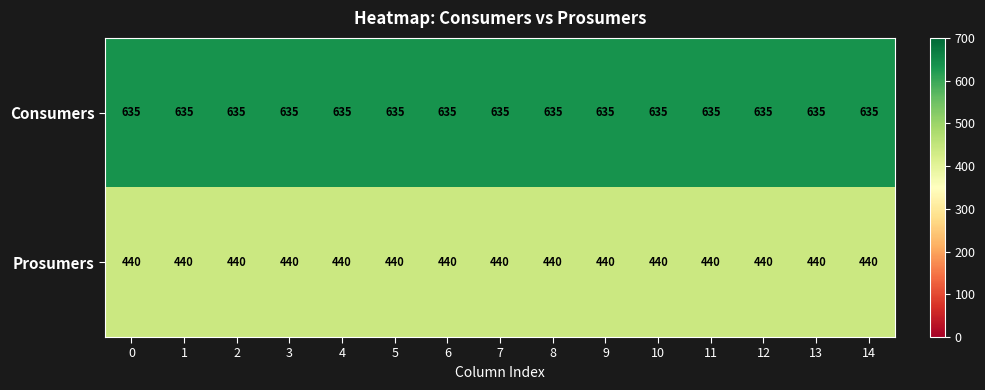

What is the maximum value shown in the chart?

635